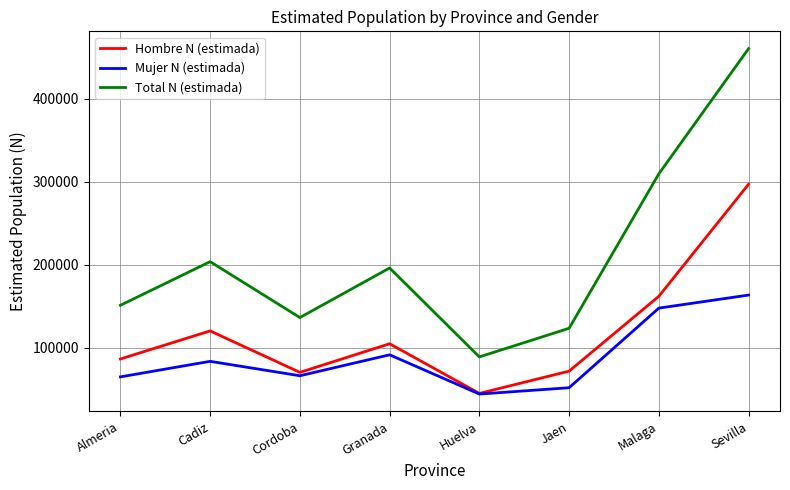

What is the approximate value of Mujer N (estimada) at Granada, to the nearest 10?

91280